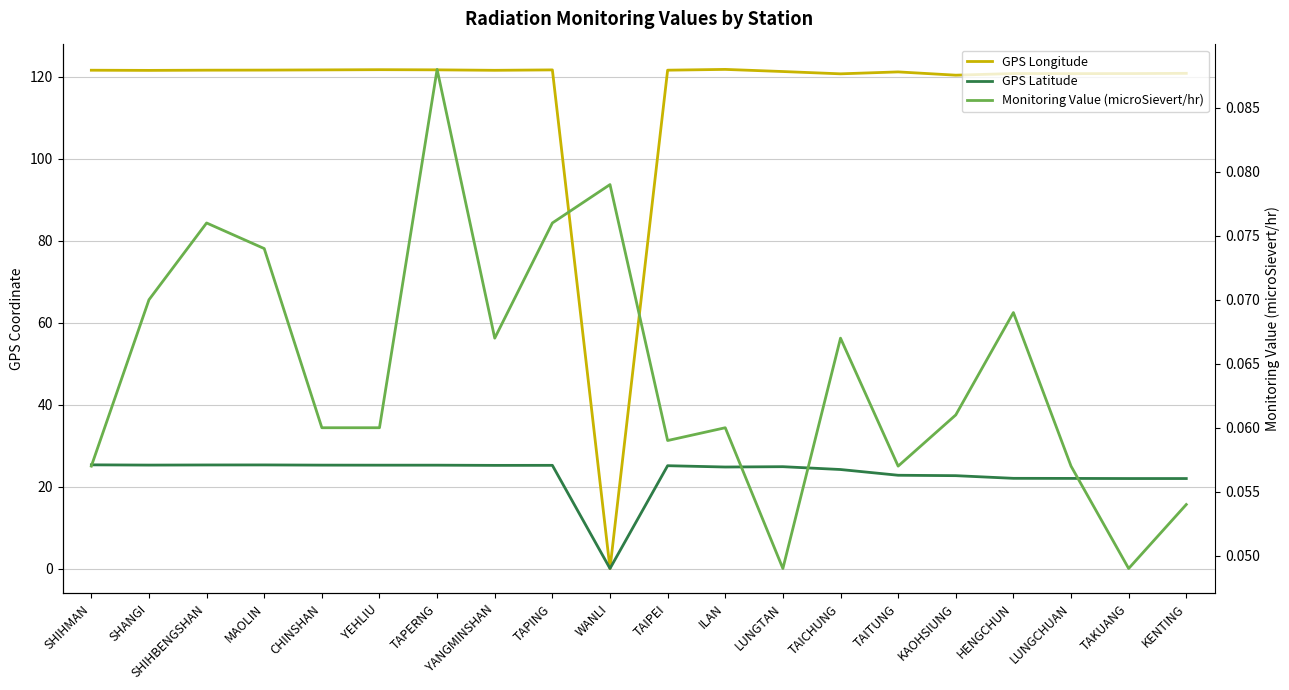

Which series has the widest spread of values?

GPS Longitude